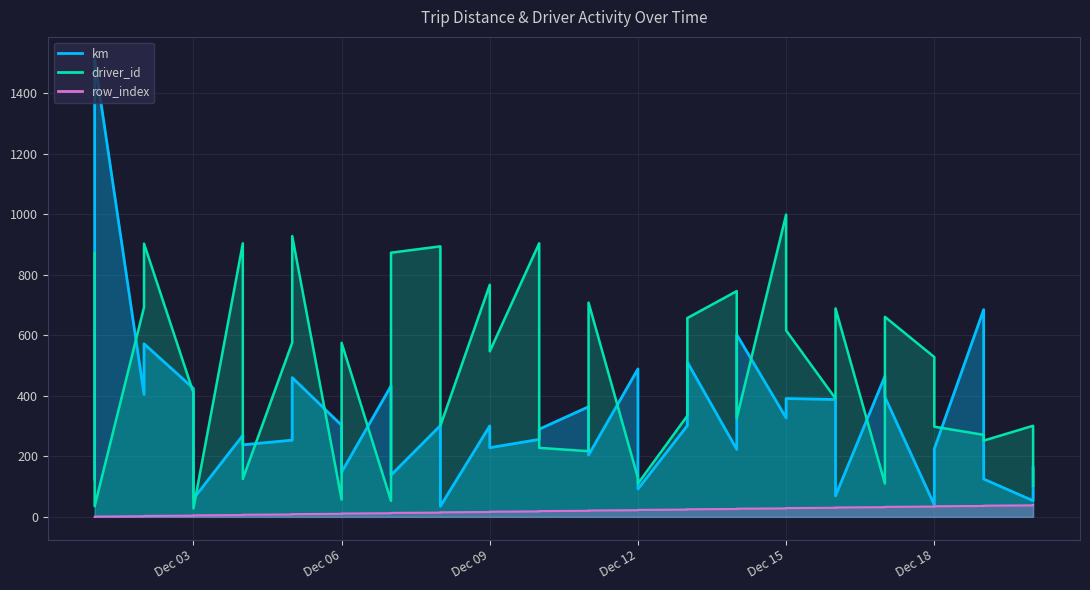

Is it true that km equals 301.5 at 2015-12-13?

True